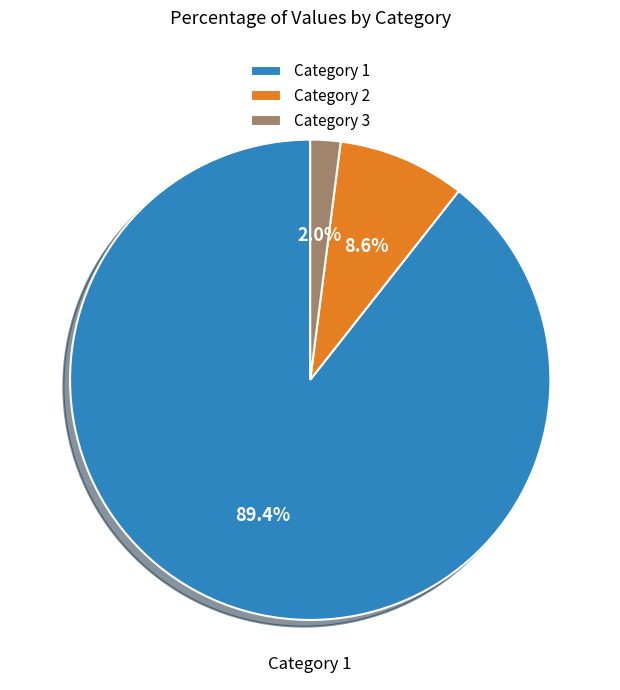

Which slice represents more than half of the pie?

Category 1